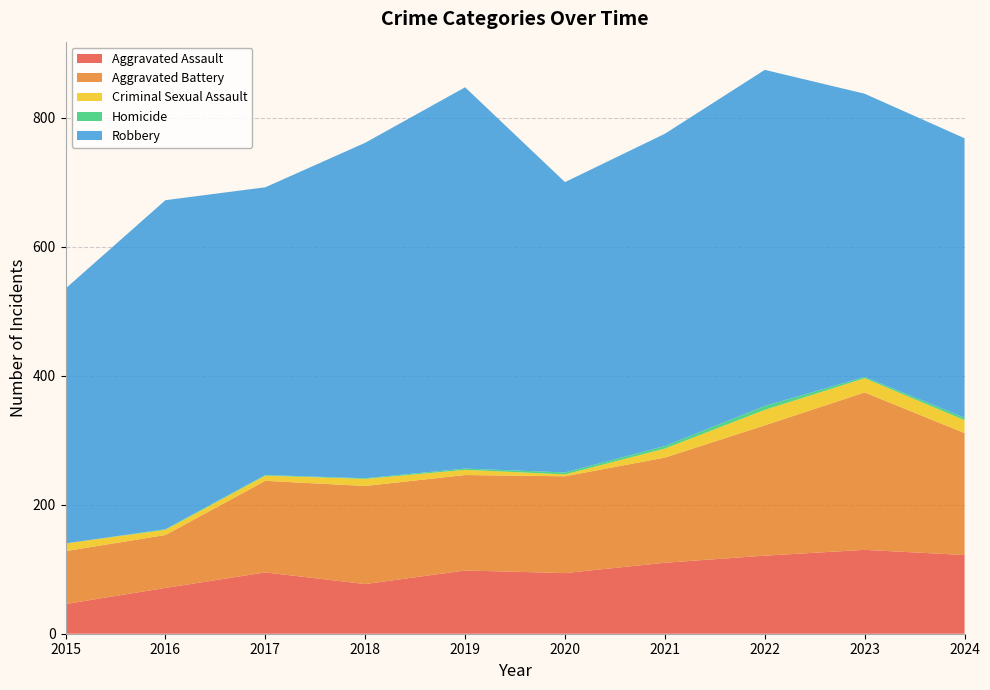

Reading right to left, list all the values displayed in this chart.

Aggravated Assault: 2024=122	2023=130	2022=121	2021=110	2020=94	2019=98	2018=77	2017=95	2016=71	2015=46
Aggravated Battery: 2024=189	2023=244	2022=202	2021=163	2020=150	2019=148	2018=152	2017=142	2016=82	2015=82
Criminal Sexual Assault: 2024=20	2023=22	2022=24	2021=14	2020=3	2019=8	2018=11	2017=8	2016=8	2015=12
Homicide: 2024=4	2023=2	2022=6	2021=4	2020=3	2019=2	2018=1	2017=1	2016=1	2015=0
Robbery: 2024=433	2023=439	2022=521	2021=484	2020=450	2019=591	2018=520	2017=446	2016=510	2015=395